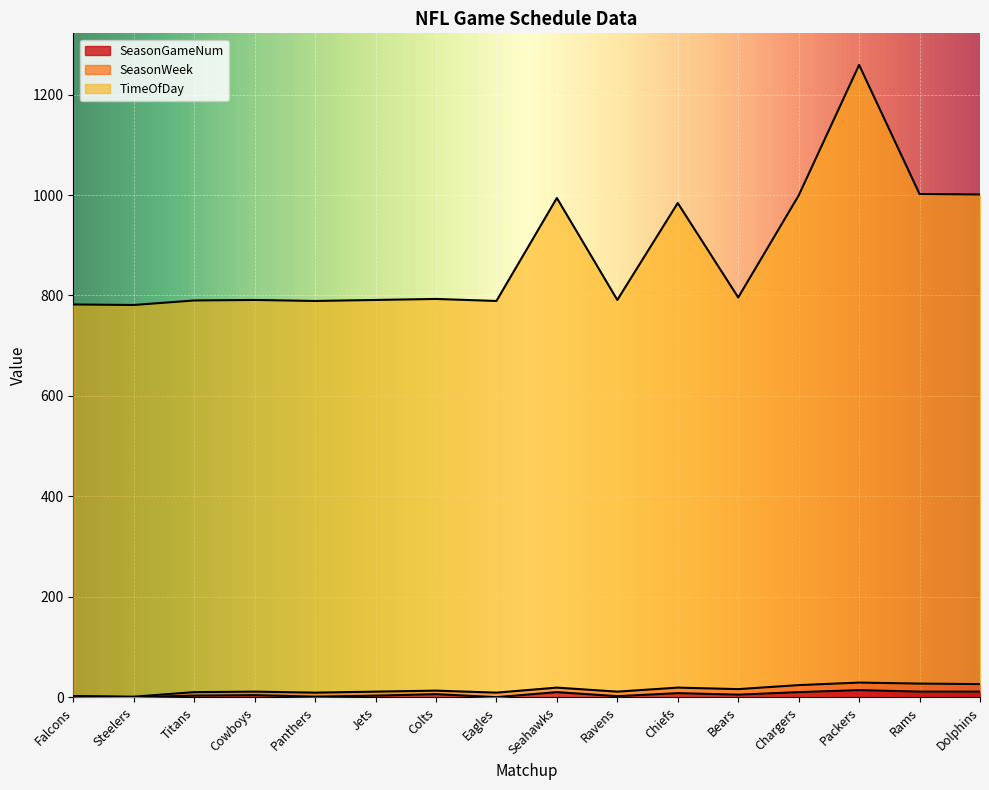

At which category is the sum across all series the highest?

Packers